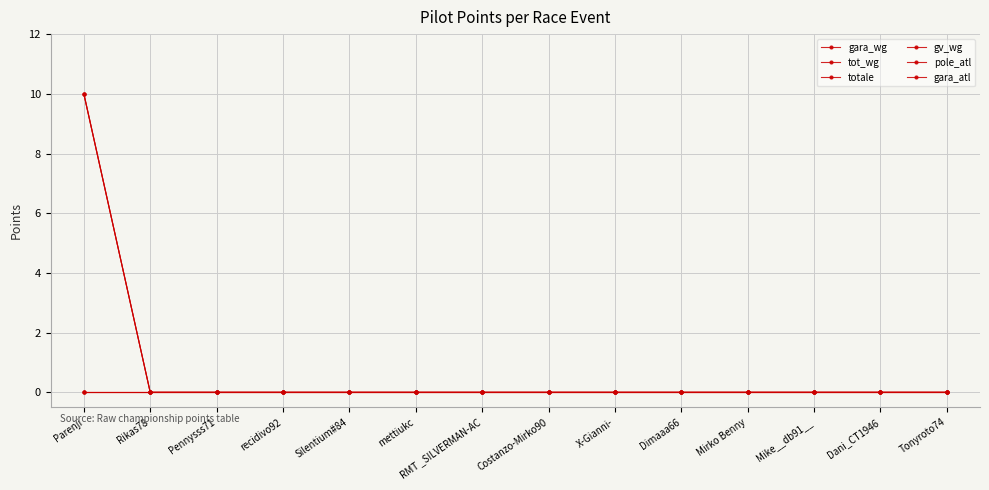

What is the maximum value shown in the chart?

10